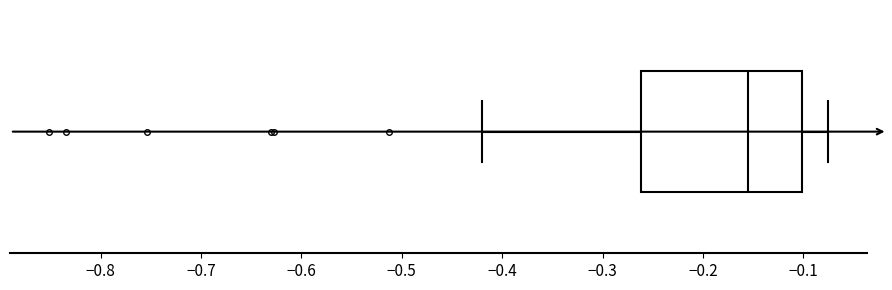

Transcribe this box plot: give where the median line is, the range the box spans, and where the two whiskers end, as read against the x-axis. The values are not printed on the chart, so give them approximately, as read against the axis.

median -0.16, box -0.26 to -0.10, whiskers -0.42 to -0.08